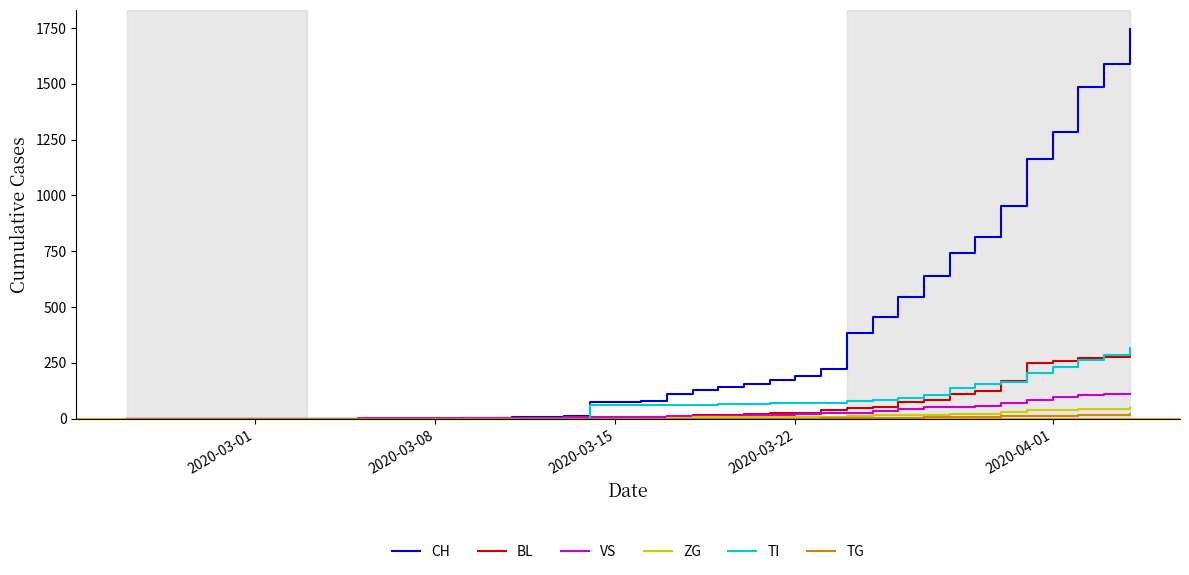

What is the maximum value for CH?

1744